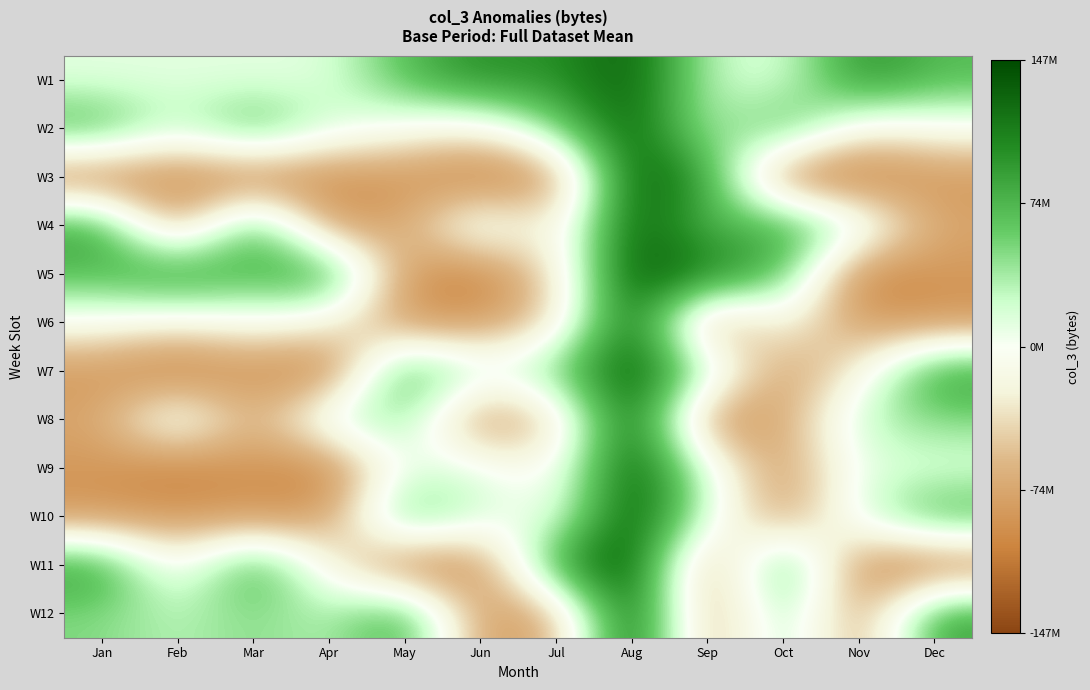

What is the greatest value displayed?

151117592.3